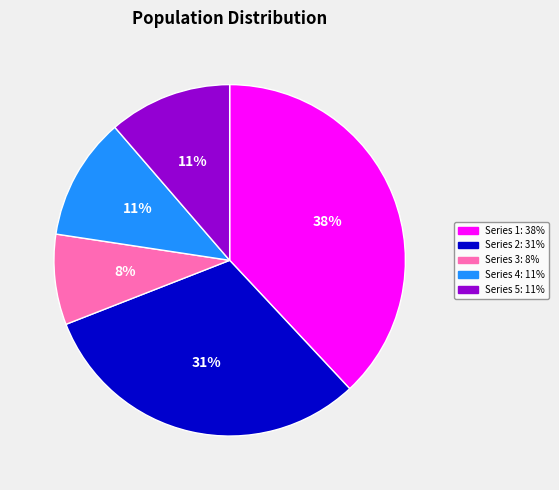

How many segments does this pie chart have?

5